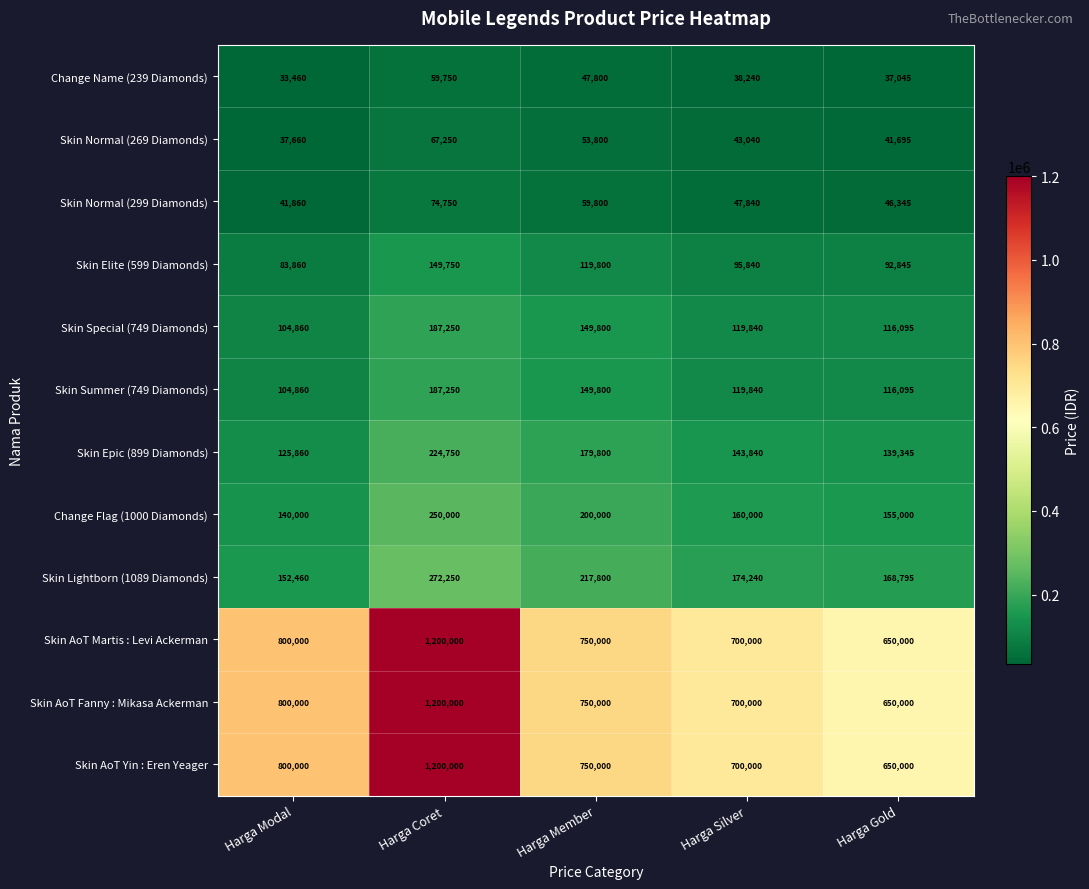

Where does the Skin Normal (269 Diamonds) series first go above 43040?

Harga Coret